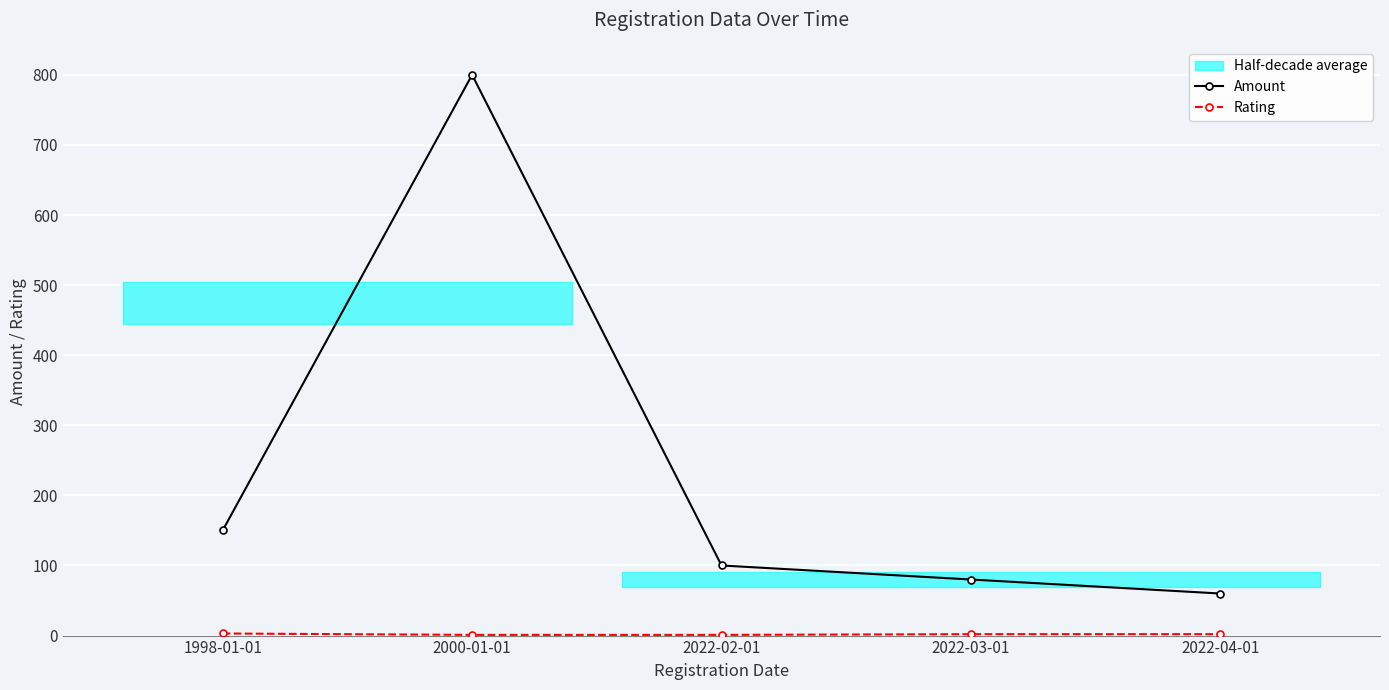

How many values in the Rating series are below 2?

2